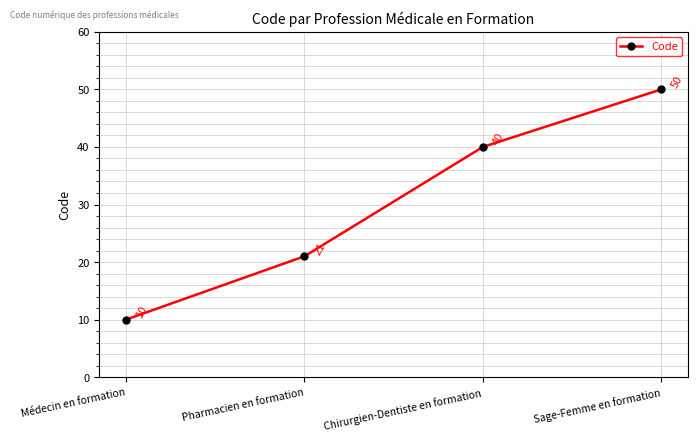

Read the value at Sage-Femme en formation.

50